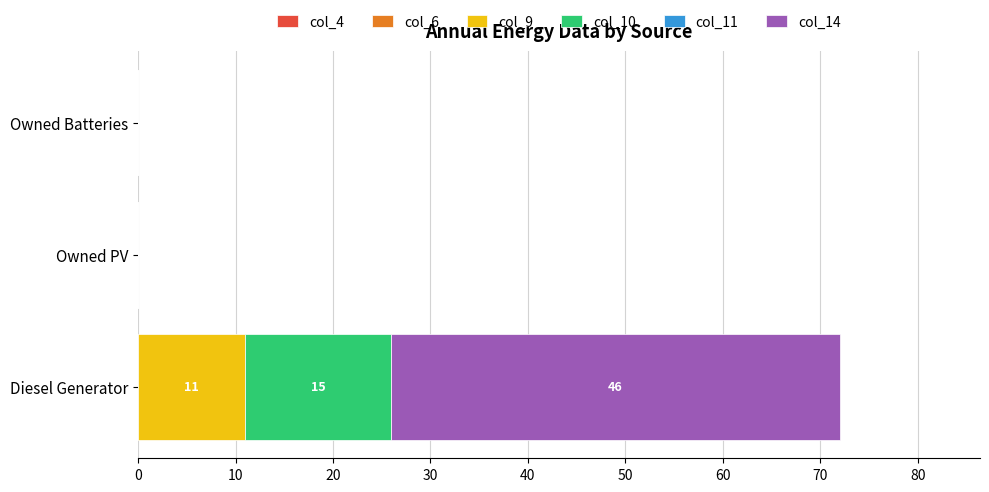

At which category is the sum across all series the highest?

Diesel Generator